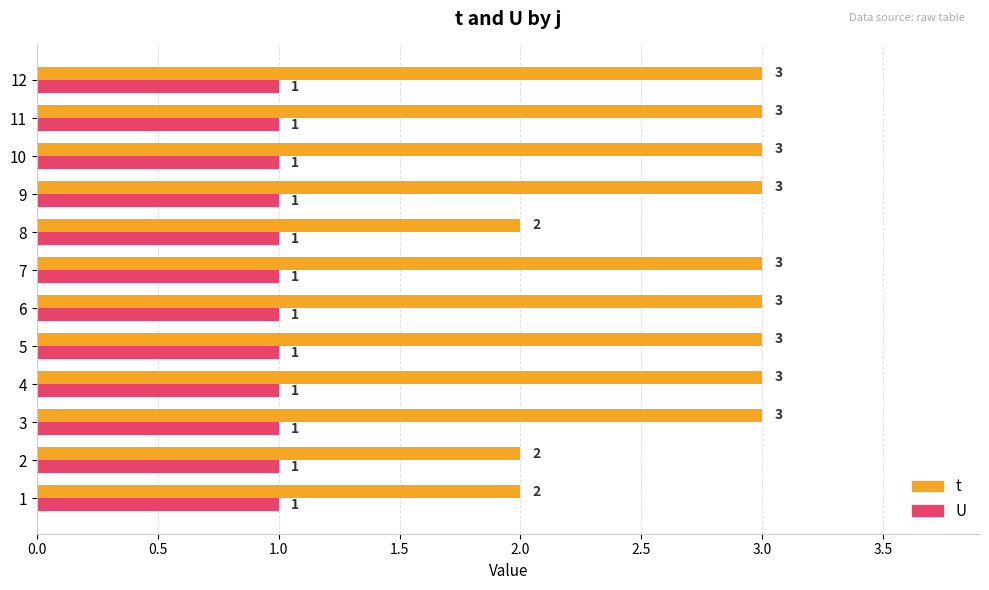

What is the total value across all series at 10?

4